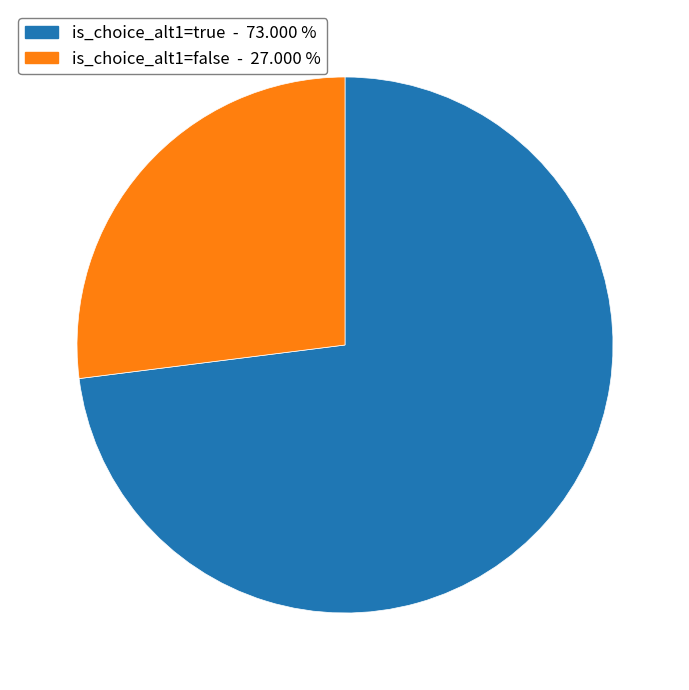

Is there a majority slice in this chart?

Yes